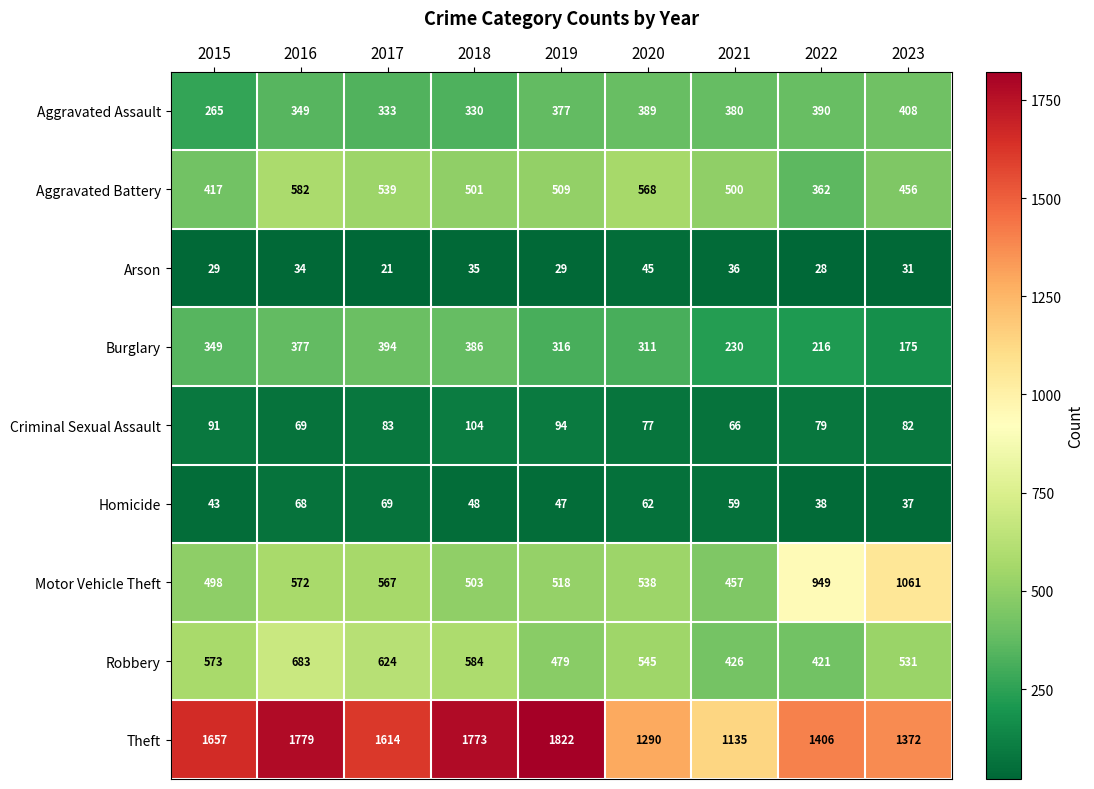

At 2018, list the series in order from smallest to largest.

Arson, Homicide, Criminal Sexual Assault, Aggravated Assault, Burglary, Aggravated Battery, Motor Vehicle Theft, Robbery, Theft